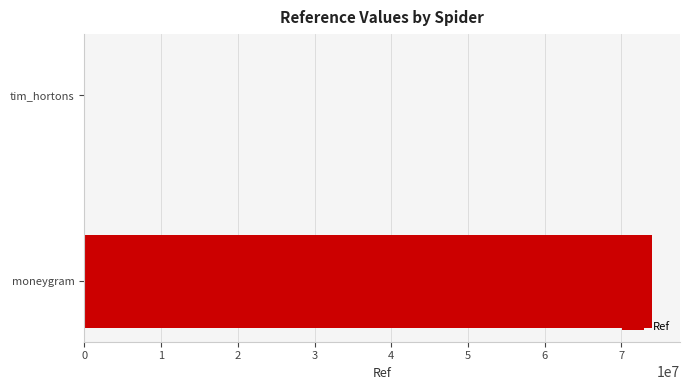

Which has a higher value, moneygram or tim_hortons?

moneygram